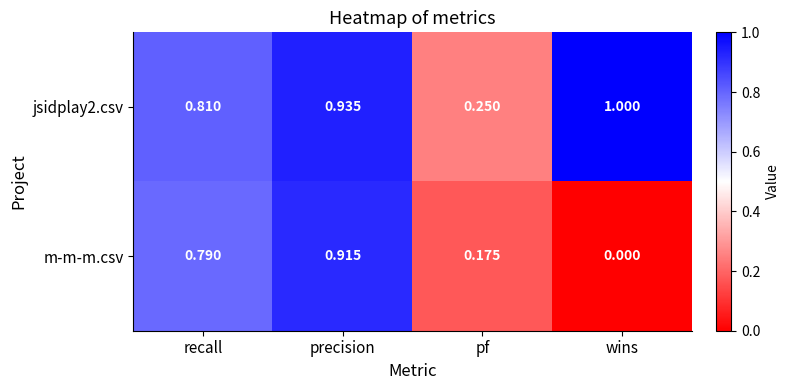

Rank the categories by jsidplay2.csv value from highest to lowest.

wins, precision, recall, pf